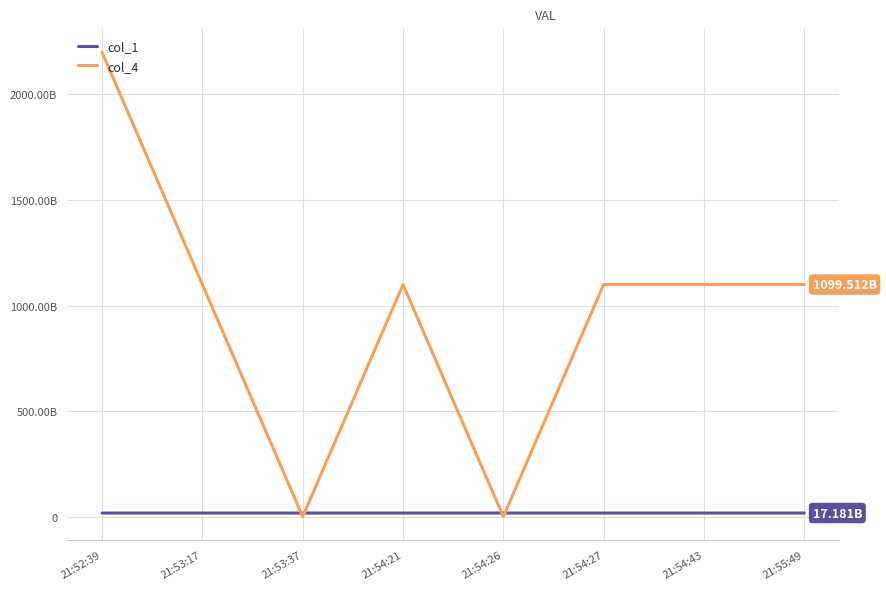

Where does the col_1 series first go above 17180796032?

21:53:17